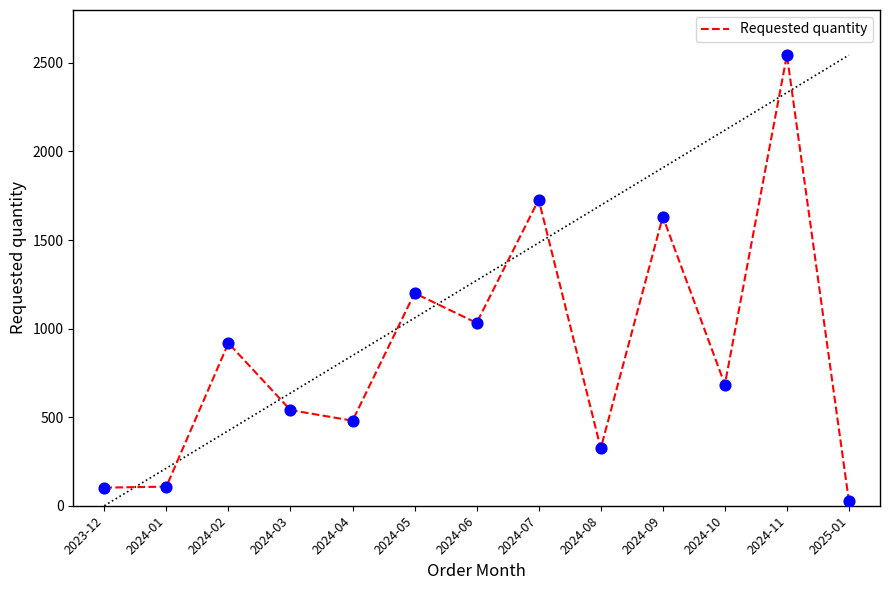

Which has a higher value, 2023-12 or 2024-02?

2024-02